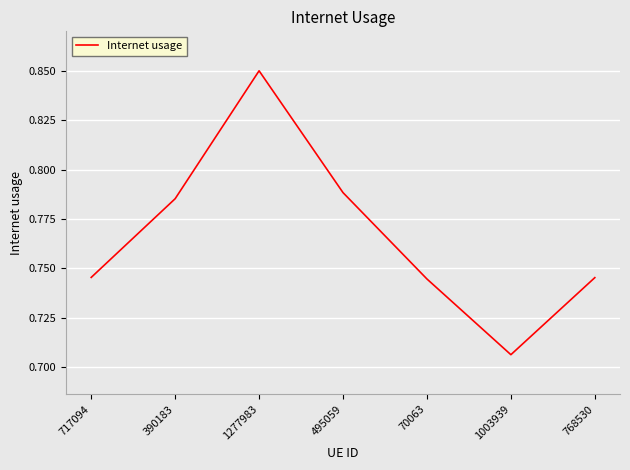

At which label is the value closest to 0?

1003939